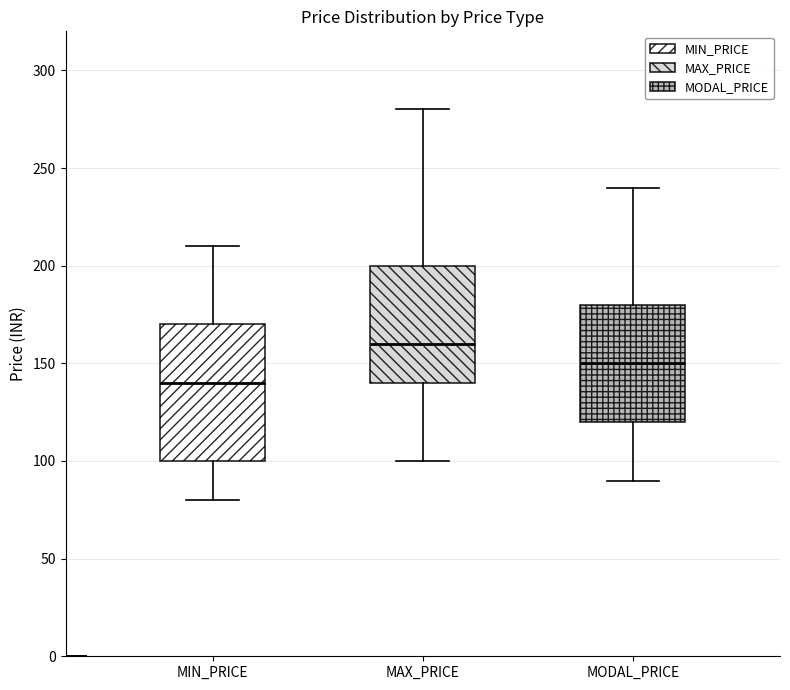

Where does the median line of the box for MIN_PRICE sit on the y-axis? The values are not printed on the chart, so give them approximately, as read against the axis.

140